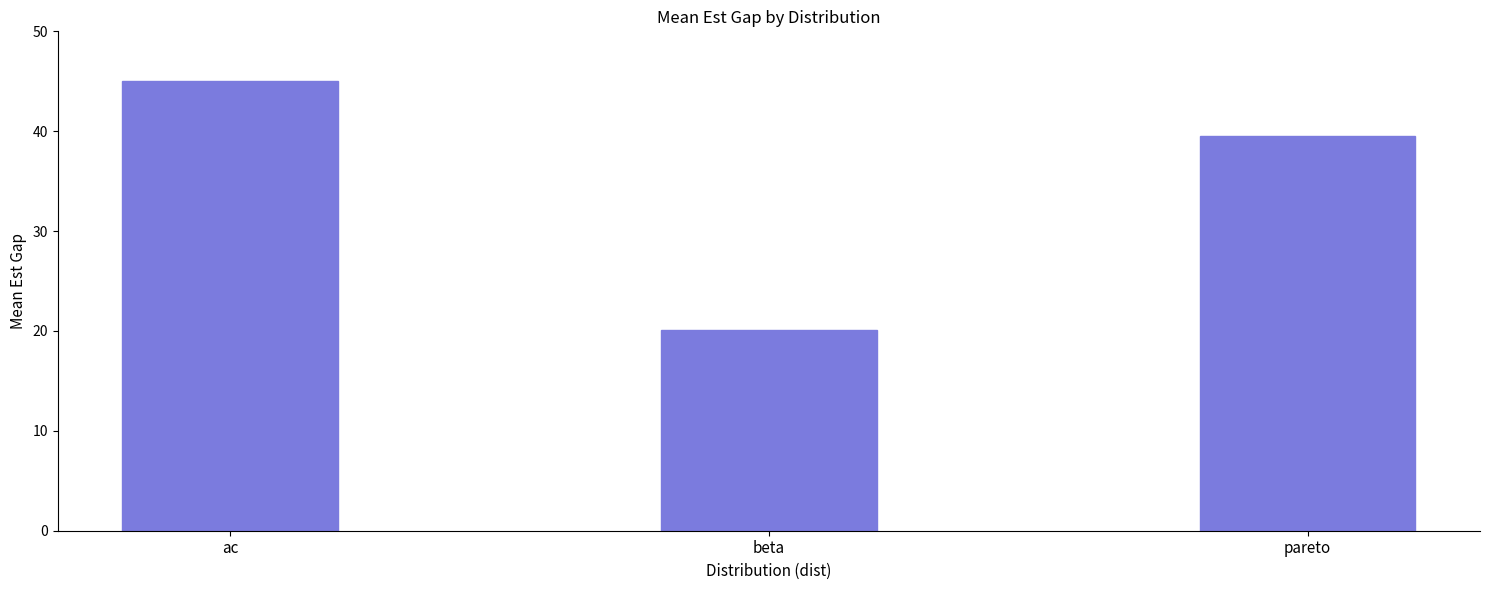

What is the greatest value displayed?

45.0